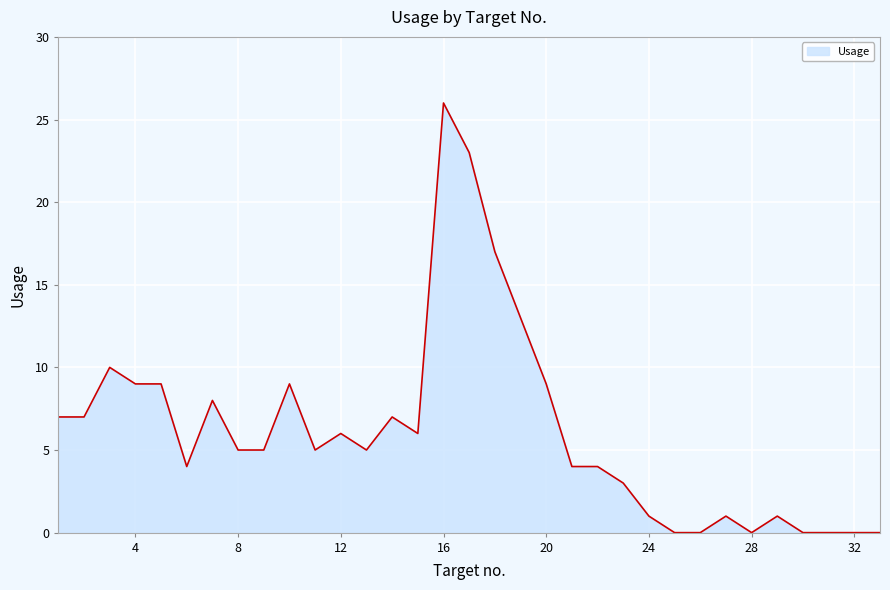

What is the difference between the maximum and minimum values?

26